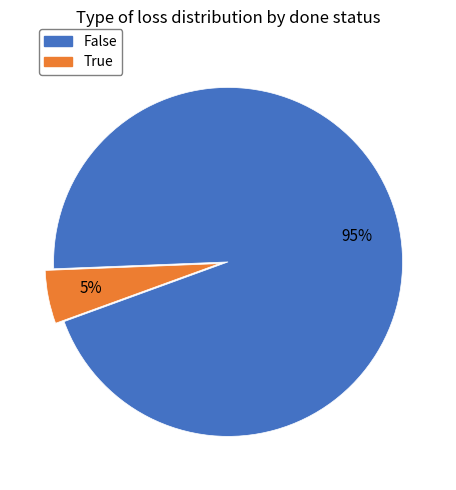

What is the ratio of the value at True to the value at False?

0.1